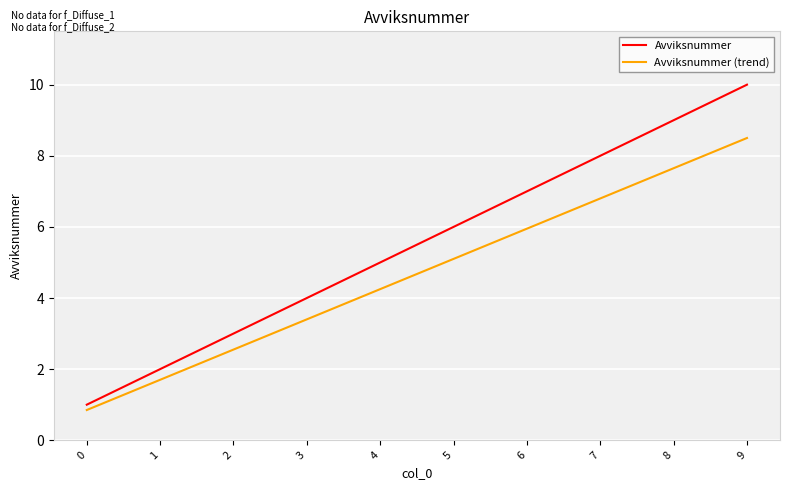

What is the approximate value of Avviksnummer at 0?

1.0